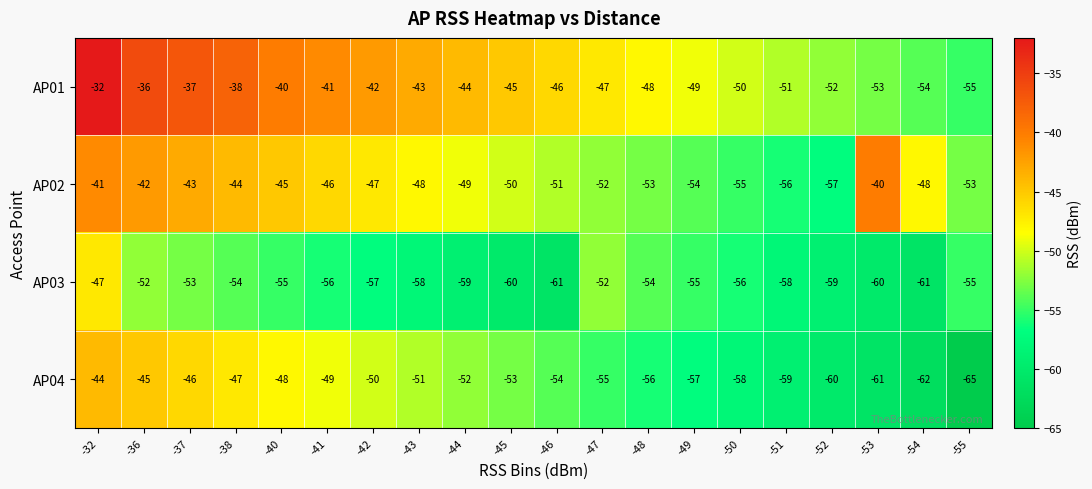

Between -46 and -48, which series saw the biggest shift?

AP03